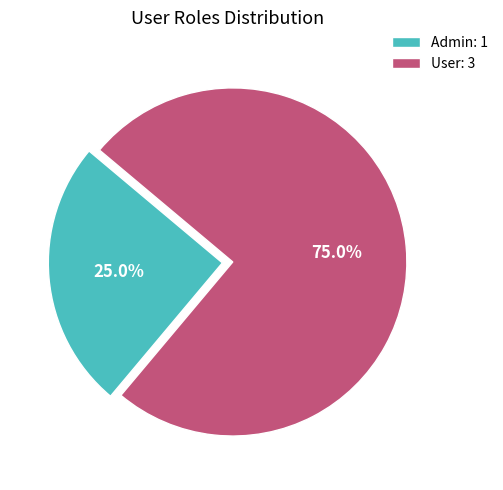

Is there any slice that represents more than half of the pie?

Yes